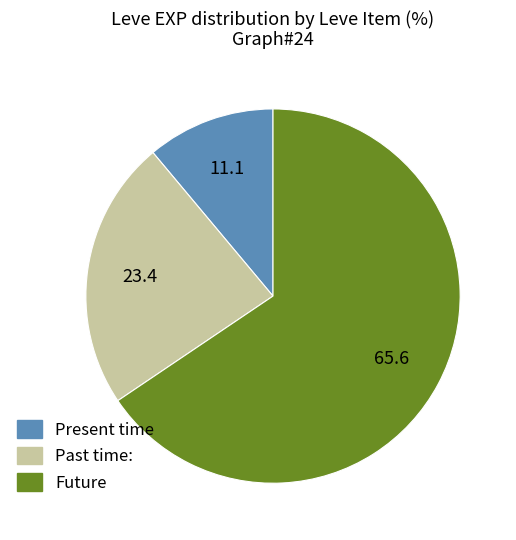

Does any single category account for the majority?

Yes